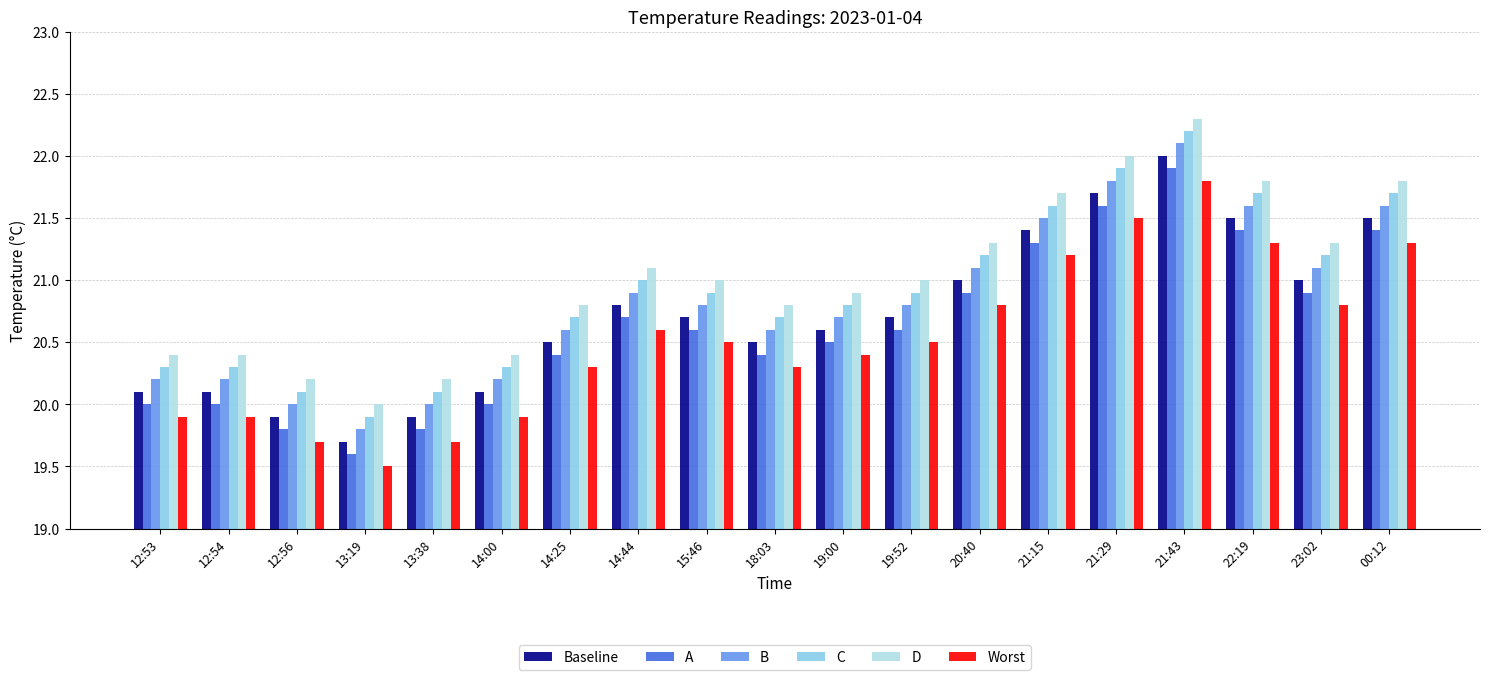

Which category has the highest value in the Baseline series?

21:43